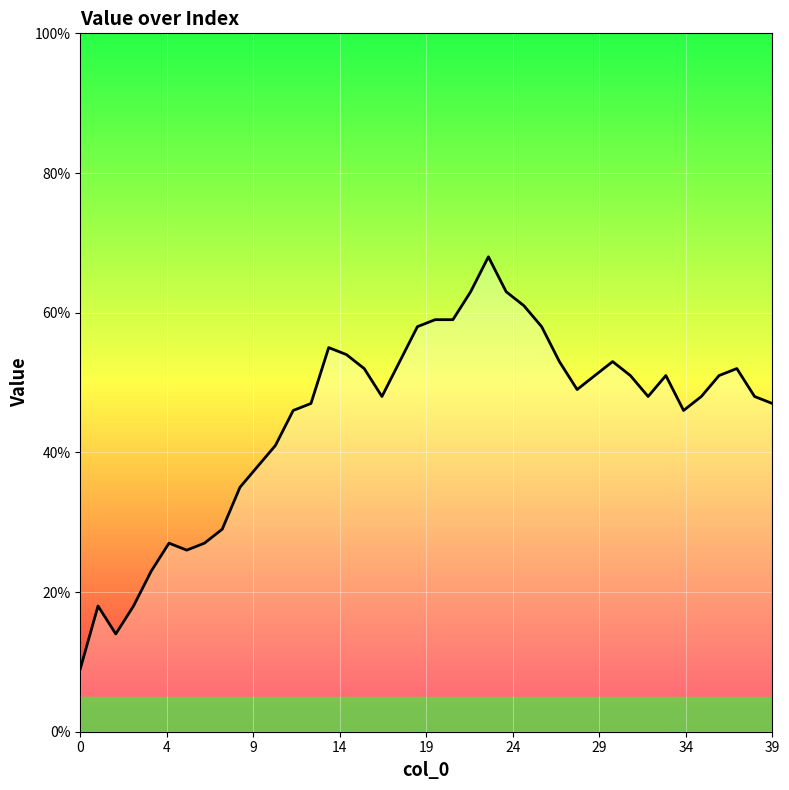

What is the difference between the maximum and minimum values?

59